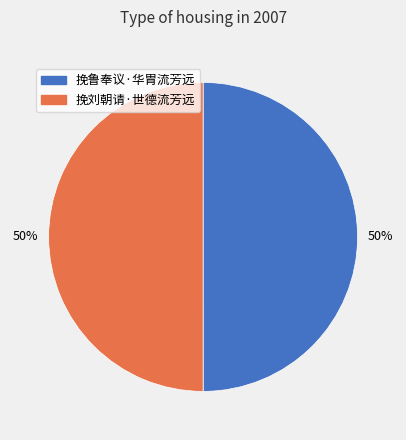

How many slices are in this pie chart?

2